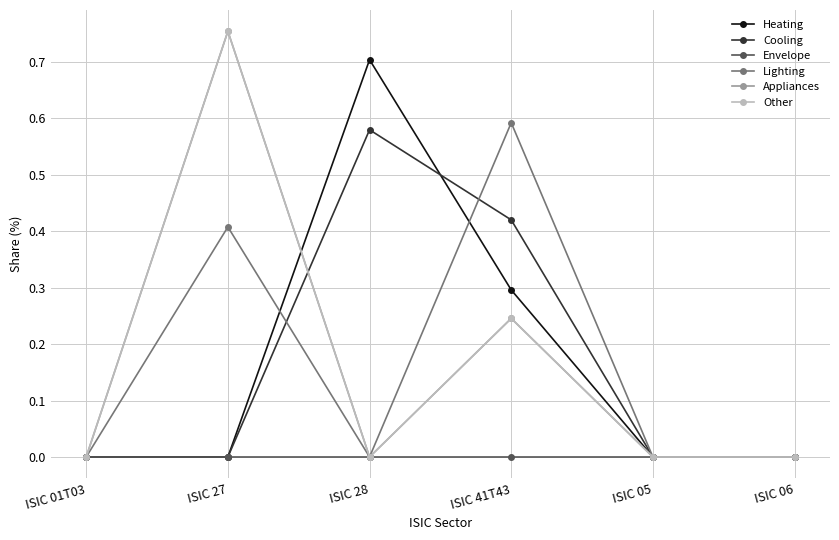

Does the chart have visible grid lines?

Yes